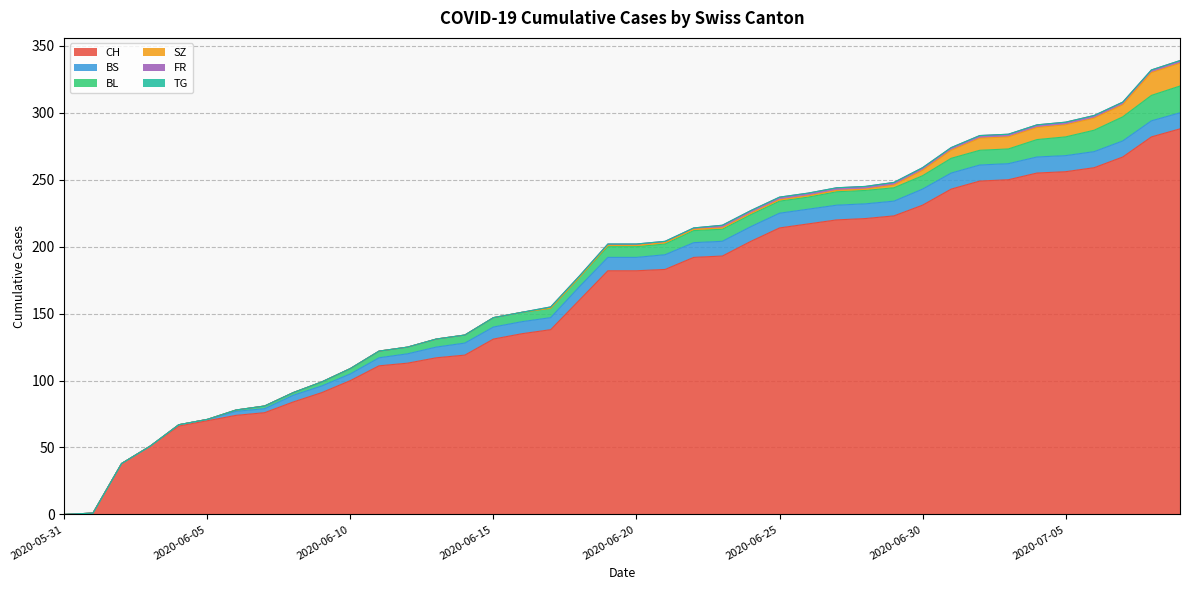

Reading right to left, what are all the values shown in this chart?

CH: 2020-07-09=288	2020-07-08=282	2020-07-07=267	2020-07-06=259	2020-07-05=256	2020-07-04=255	2020-07-03=250	2020-07-02=249	2020-07-01=243	2020-06-30=231	2020-06-29=223	2020-06-28=221	2020-06-27=220	2020-06-26=217	2020-06-25=214	2020-06-24=204	2020-06-23=193	2020-06-22=192	2020-06-21=183	2020-06-20=182	2020-06-19=182	2020-06-18=160	2020-06-17=138	2020-06-16=135	2020-06-15=131	2020-06-14=119	2020-06-13=117	2020-06-12=113	2020-06-11=111	2020-06-10=100	2020-06-09=91	2020-06-08=84	2020-06-07=76	2020-06-06=74	2020-06-05=70	2020-06-04=66	2020-06-03=51	2020-06-02=38	2020-06-01=1	2020-05-31=0
BS: 2020-07-09=12	2020-07-08=12	2020-07-07=12	2020-07-06=12	2020-07-05=12	2020-07-04=12	2020-07-03=12	2020-07-02=12	2020-07-01=12	2020-06-30=12	2020-06-29=11	2020-06-28=11	2020-06-27=11	2020-06-26=11	2020-06-25=11	2020-06-24=11	2020-06-23=11	2020-06-22=11	2020-06-21=11	2020-06-20=10	2020-06-19=10	2020-06-18=10	2020-06-17=9	2020-06-16=9	2020-06-15=9	2020-06-14=9	2020-06-13=8	2020-06-12=7	2020-06-11=6	2020-06-10=5	2020-06-09=5	2020-06-08=5	2020-06-07=3	2020-06-06=3	2020-06-05=1	2020-06-04=1	2020-06-03=0	2020-06-02=0	2020-06-01=0	2020-05-31=0
BL: 2020-07-09=20	2020-07-08=19	2020-07-07=18	2020-07-06=16	2020-07-05=14	2020-07-04=13	2020-07-03=11	2020-07-02=11	2020-07-01=11	2020-06-30=10	2020-06-29=10	2020-06-28=10	2020-06-27=10	2020-06-26=9	2020-06-25=9	2020-06-24=9	2020-06-23=9	2020-06-22=9	2020-06-21=8	2020-06-20=8	2020-06-19=8	2020-06-18=7	2020-06-17=7	2020-06-16=7	2020-06-15=7	2020-06-14=6	2020-06-13=6	2020-06-12=5	2020-06-11=5	2020-06-10=4	2020-06-09=3	2020-06-08=2	2020-06-07=2	2020-06-06=1	2020-06-05=0	2020-06-04=0	2020-06-03=0	2020-06-02=0	2020-06-01=0	2020-05-31=0
SZ: 2020-07-09=17	2020-07-08=17	2020-07-07=9	2020-07-06=9	2020-07-05=9	2020-07-04=9	2020-07-03=9	2020-07-02=9	2020-07-01=6	2020-06-30=4	2020-06-29=2	2020-06-28=1	2020-06-27=1	2020-06-26=1	2020-06-25=1	2020-06-24=1	2020-06-23=1	2020-06-22=1	2020-06-21=1	2020-06-20=1	2020-06-19=1	2020-06-18=0	2020-06-17=0	2020-06-16=0	2020-06-15=0	2020-06-14=0	2020-06-13=0	2020-06-12=0	2020-06-11=0	2020-06-10=0	2020-06-09=0	2020-06-08=0	2020-06-07=0	2020-06-06=0	2020-06-05=0	2020-06-04=0	2020-06-03=0	2020-06-02=0	2020-06-01=0	2020-05-31=0
FR: 2020-07-09=2	2020-07-08=2	2020-07-07=2	2020-07-06=2	2020-07-05=2	2020-07-04=2	2020-07-03=2	2020-07-02=2	2020-07-01=2	2020-06-30=2	2020-06-29=2	2020-06-28=2	2020-06-27=2	2020-06-26=2	2020-06-25=2	2020-06-24=2	2020-06-23=2	2020-06-22=1	2020-06-21=1	2020-06-20=1	2020-06-19=1	2020-06-18=1	2020-06-17=1	2020-06-16=0	2020-06-15=0	2020-06-14=0	2020-06-13=0	2020-06-12=0	2020-06-11=0	2020-06-10=0	2020-06-09=0	2020-06-08=0	2020-06-07=0	2020-06-06=0	2020-06-05=0	2020-06-04=0	2020-06-03=0	2020-06-02=0	2020-06-01=0	2020-05-31=0
TG: 2020-07-09=0	2020-07-08=0	2020-07-07=0	2020-07-06=0	2020-07-05=0	2020-07-04=0	2020-07-03=0	2020-07-02=0	2020-07-01=0	2020-06-30=0	2020-06-29=0	2020-06-28=0	2020-06-27=0	2020-06-26=0	2020-06-25=0	2020-06-24=0	2020-06-23=0	2020-06-22=0	2020-06-21=0	2020-06-20=0	2020-06-19=0	2020-06-18=0	2020-06-17=0	2020-06-16=0	2020-06-15=0	2020-06-14=0	2020-06-13=0	2020-06-12=0	2020-06-11=0	2020-06-10=0	2020-06-09=0	2020-06-08=0	2020-06-07=0	2020-06-06=0	2020-06-05=0	2020-06-04=0	2020-06-03=0	2020-06-02=0	2020-06-01=0	2020-05-31=0